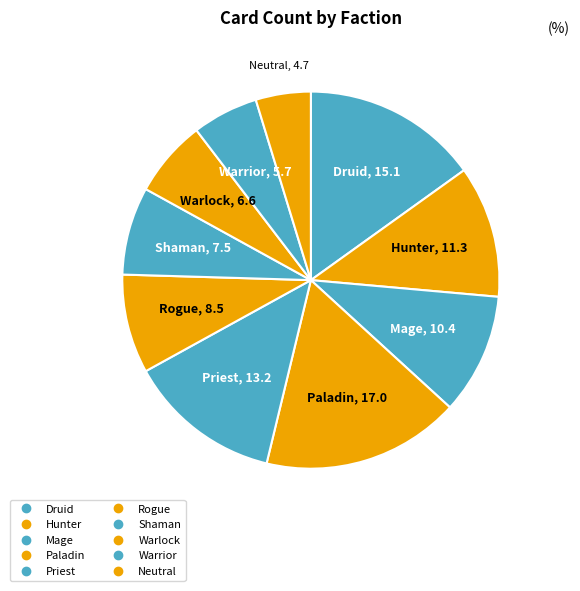

Does any single category account for the majority?

No